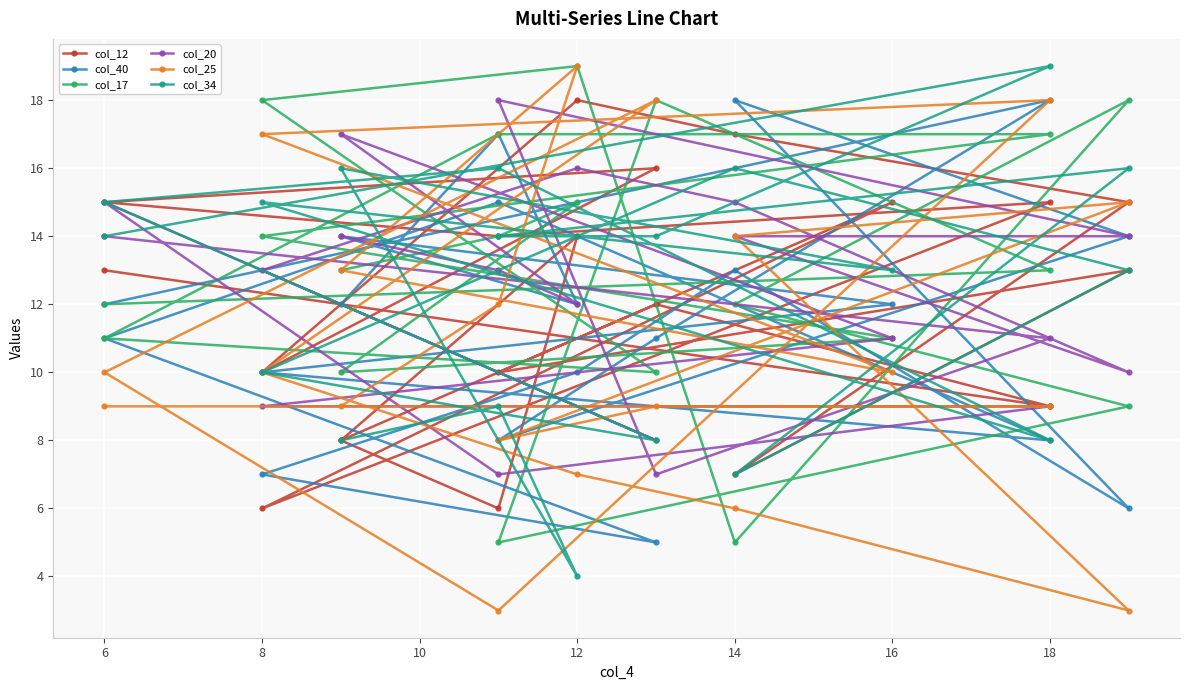

Is the value of col_17 at 18 greater than the value of col_40 at 12?

Yes